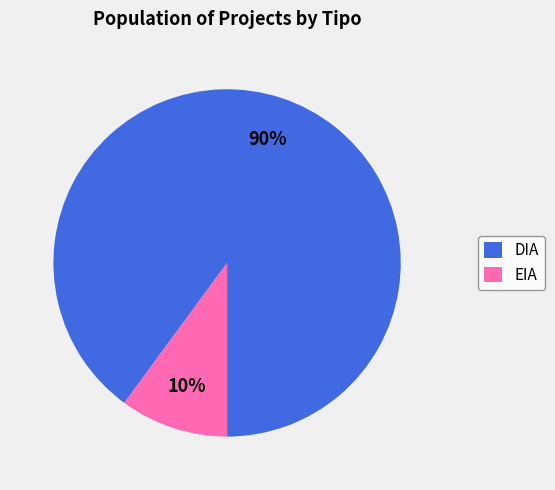

Which slice is the largest?

DIA